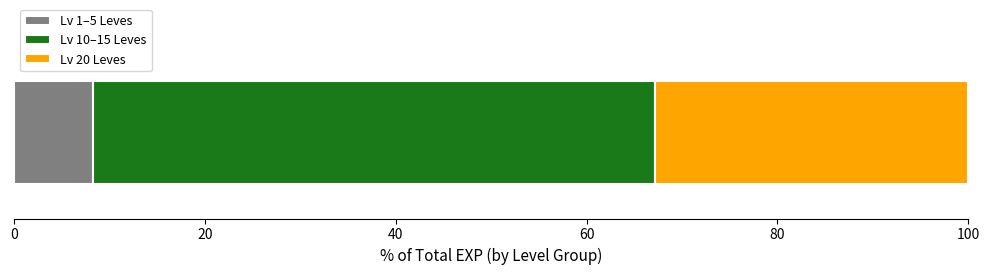

What is the maximum value for Lv 1–5 Leves?

8.3